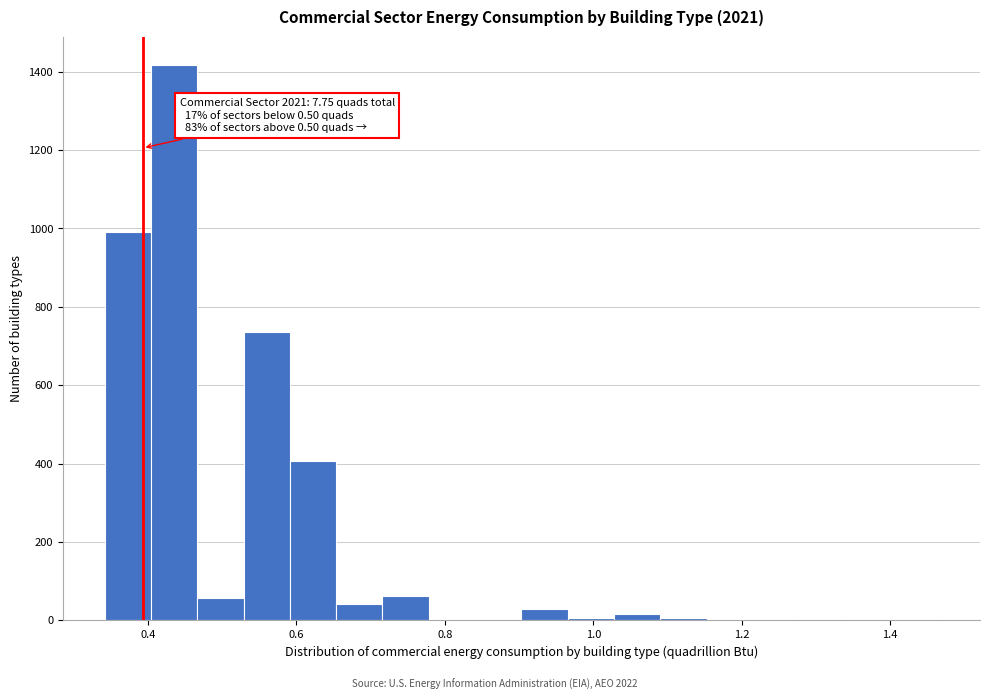

Around what value on the x-axis is the tallest bar? Give the approximate position of its centre, as read against the axis.

0.44